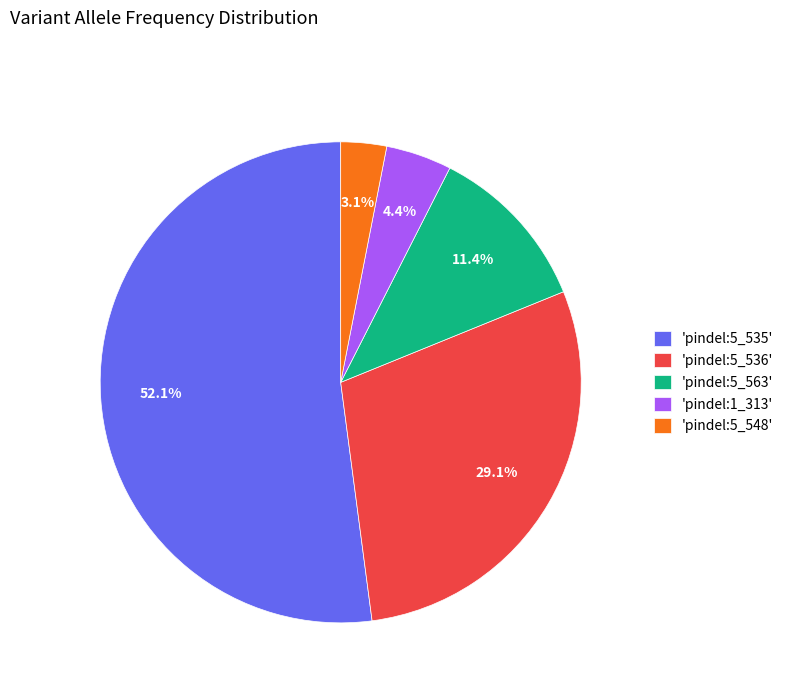

Count the number of slices in the pie.

5